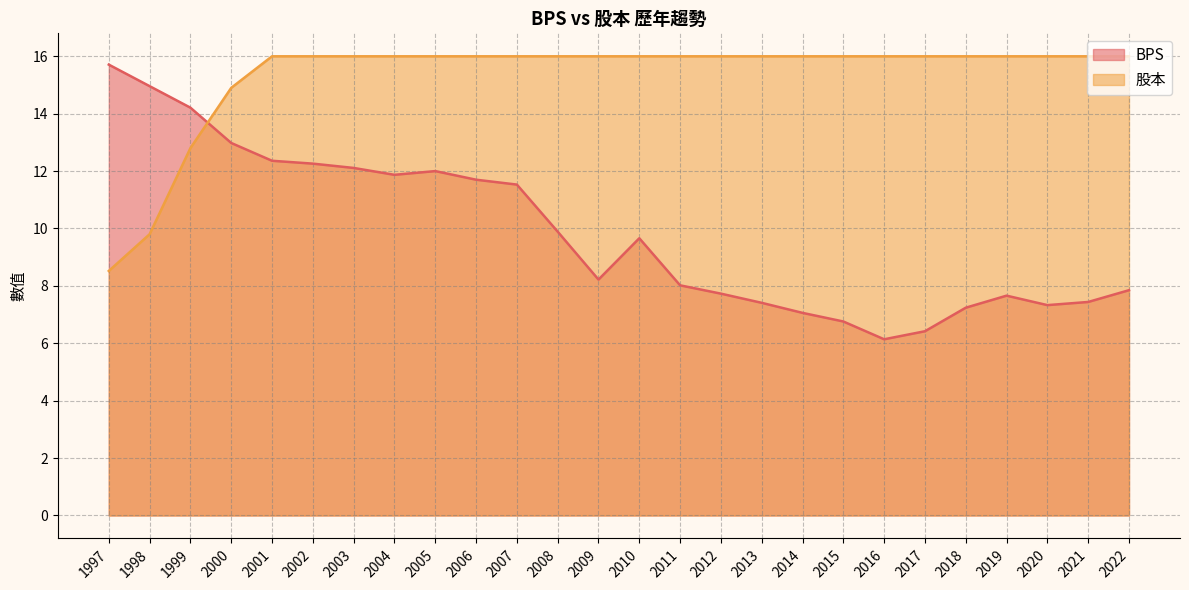

Is it true that 股本 equals 12.0 at 1997?

False